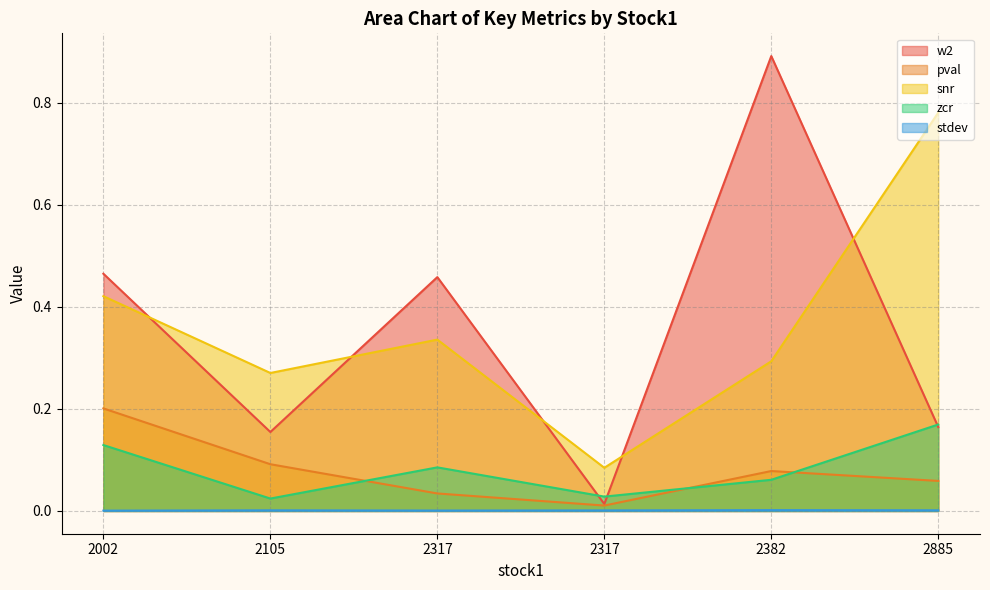

At which category does the chart reach its peak across all series?

2382